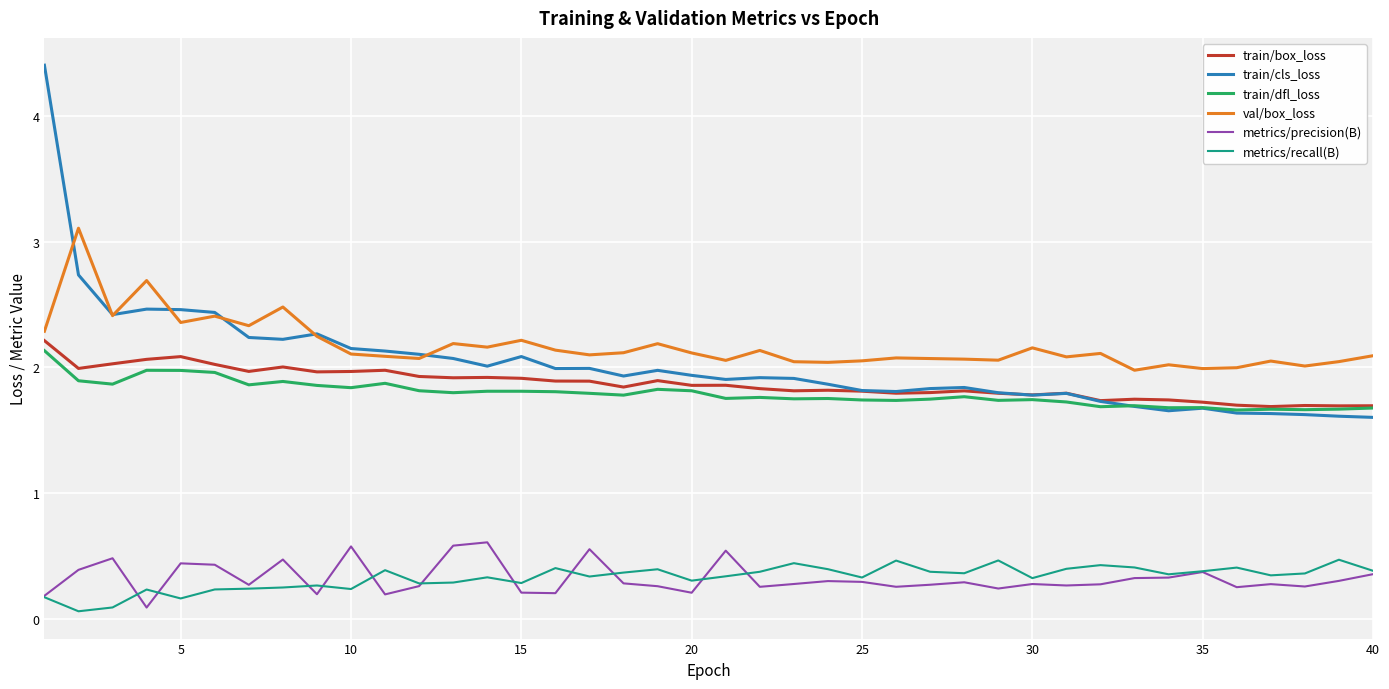

Which series has the largest range (max minus min)?

train/cls_loss